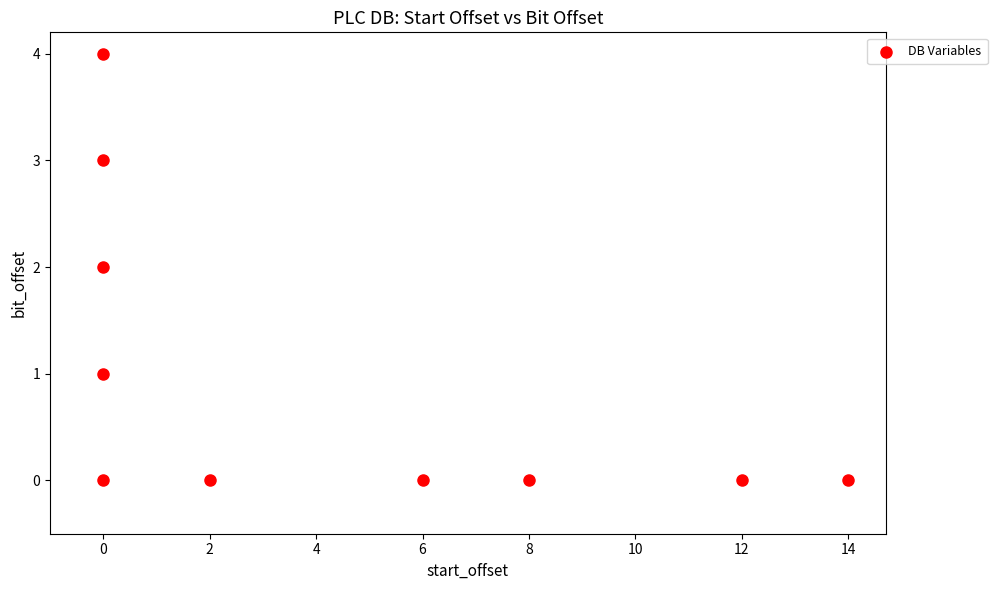

What is the range of Y values (max minus min)?

4